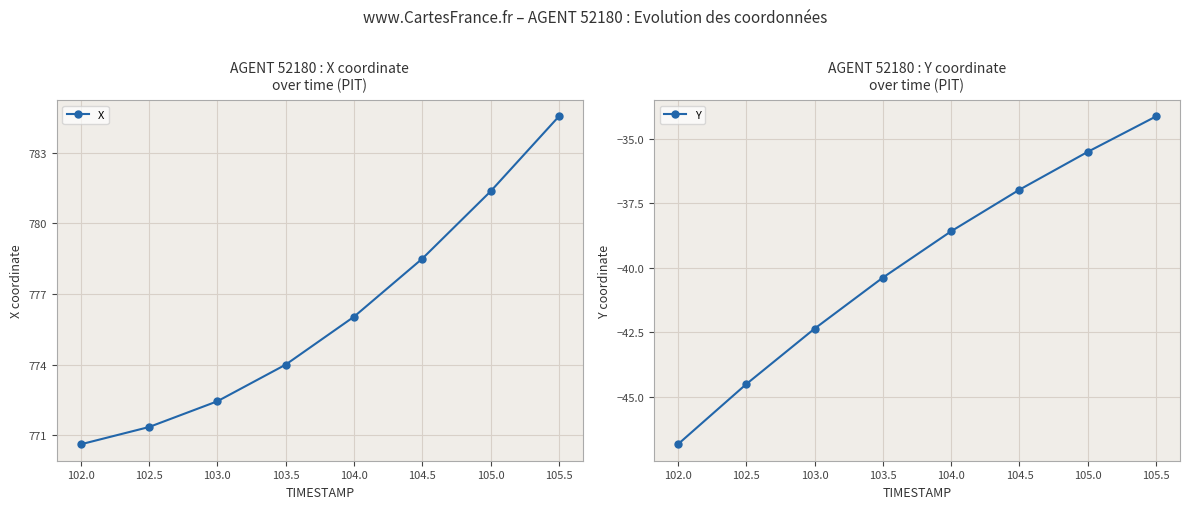

True or false: X and Y cross at least once.

False